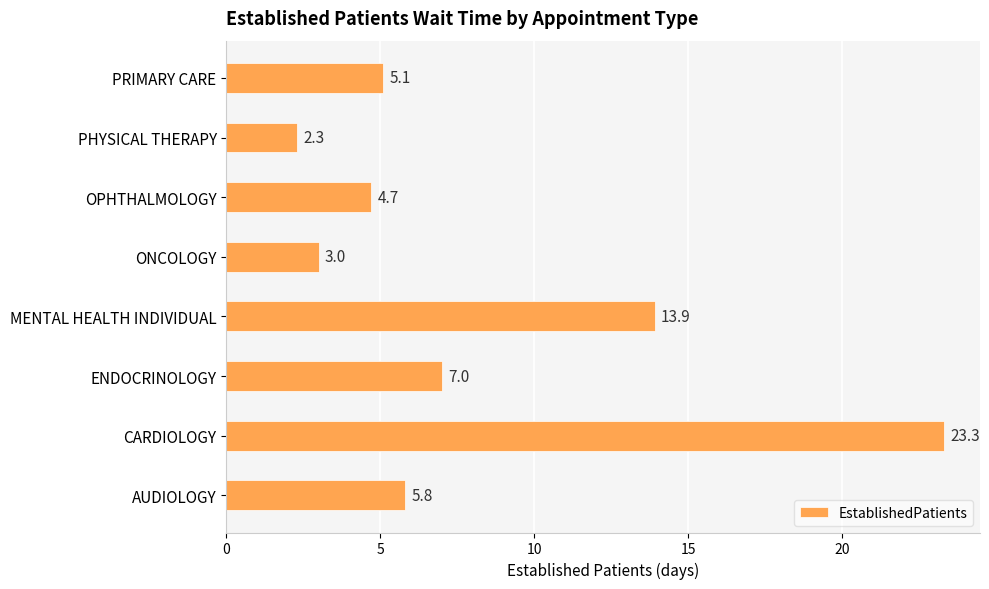

Reading bottom to top, list all the values displayed in this chart.

5.8	23.3	7.0	13.9	3.0	4.7	2.3	5.1